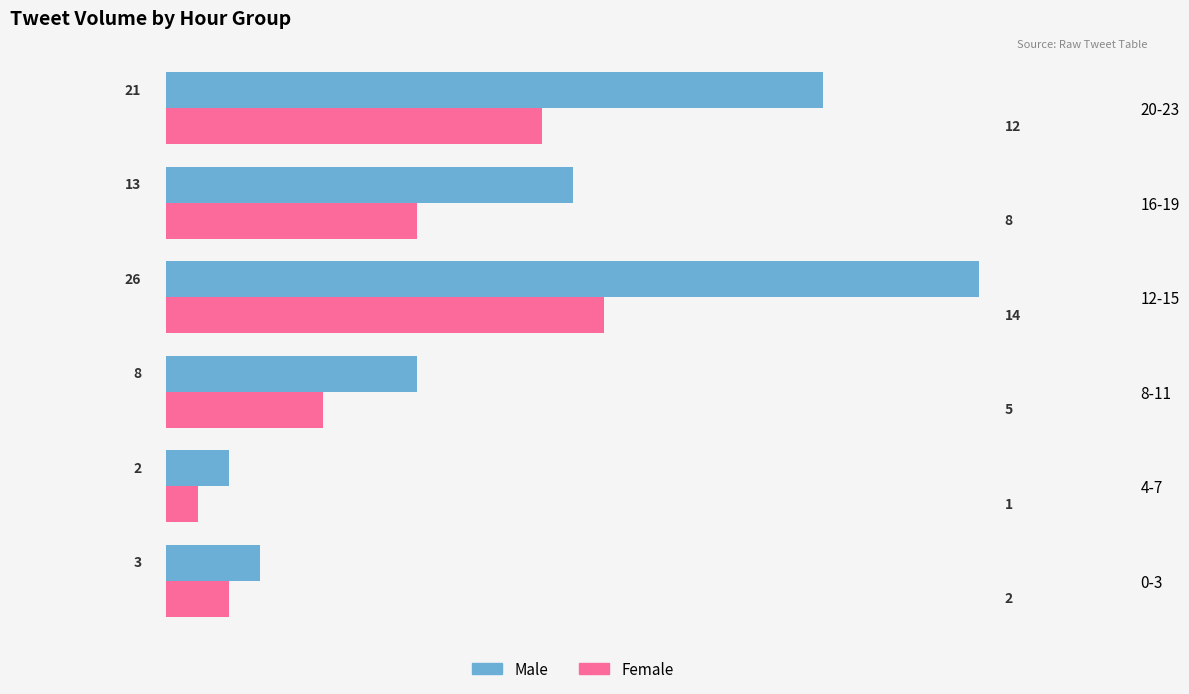

Which category has the highest value across all series?

12-15